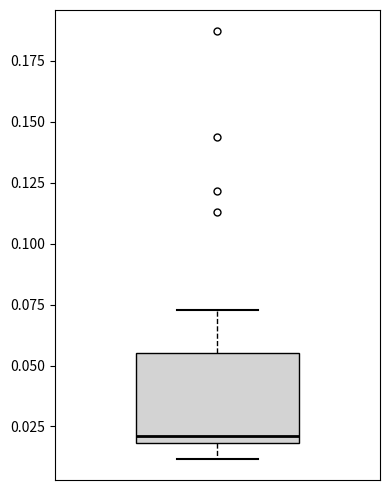

Read this box plot against the y-axis: the position of the median line, the range covered by the box, and the ends of both whiskers. The values are not printed on the chart, so give them approximately, as read against the axis.

median 0.020 (just above the box's lower edge), box 0.020 to 0.055, whiskers 0.010 to 0.075